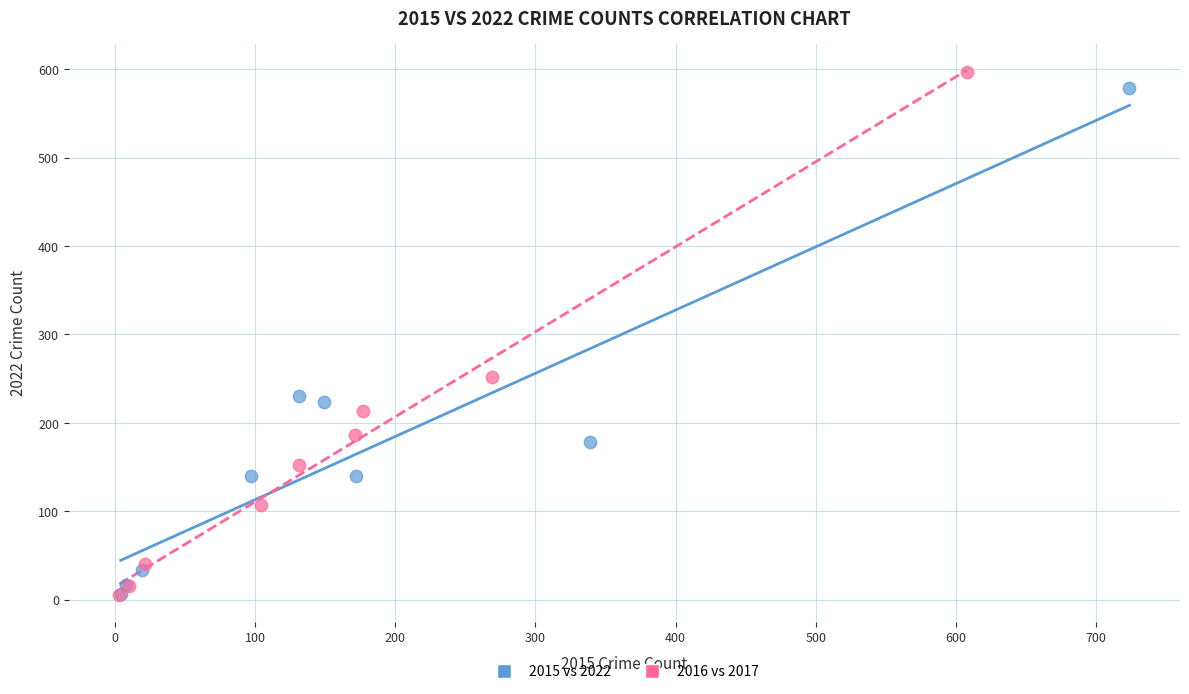

Which series has the widest spread of Y values?

2016 vs 2017